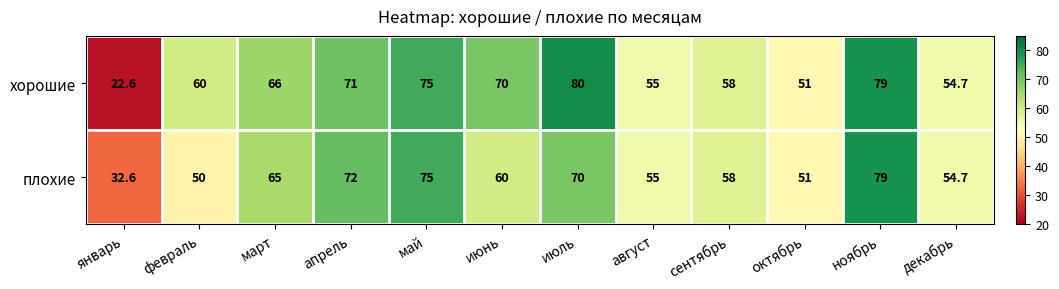

What is the maximum value shown in the chart?

80.0